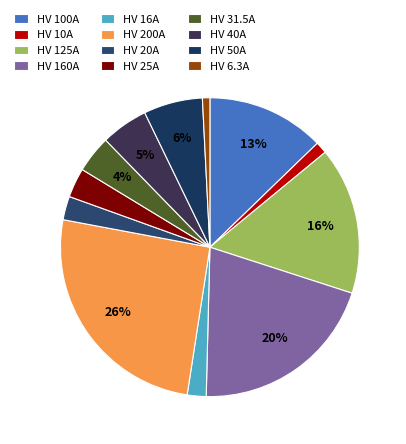

What is the total percentage of HV 100A and HV 31.5A?

16.8%